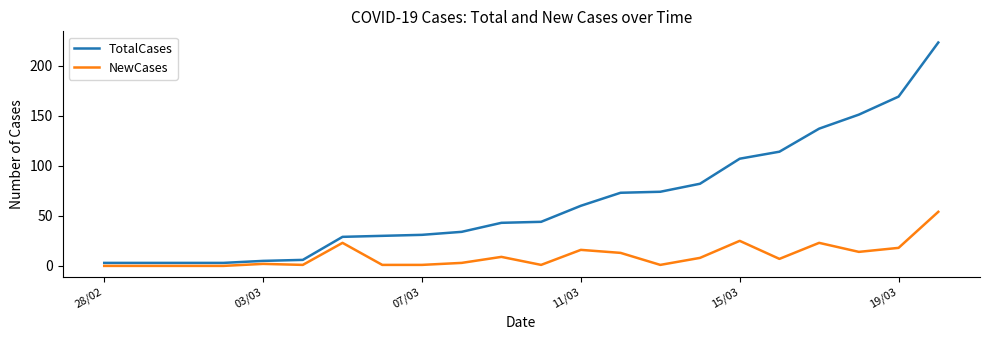

Which series has the widest spread of values?

TotalCases